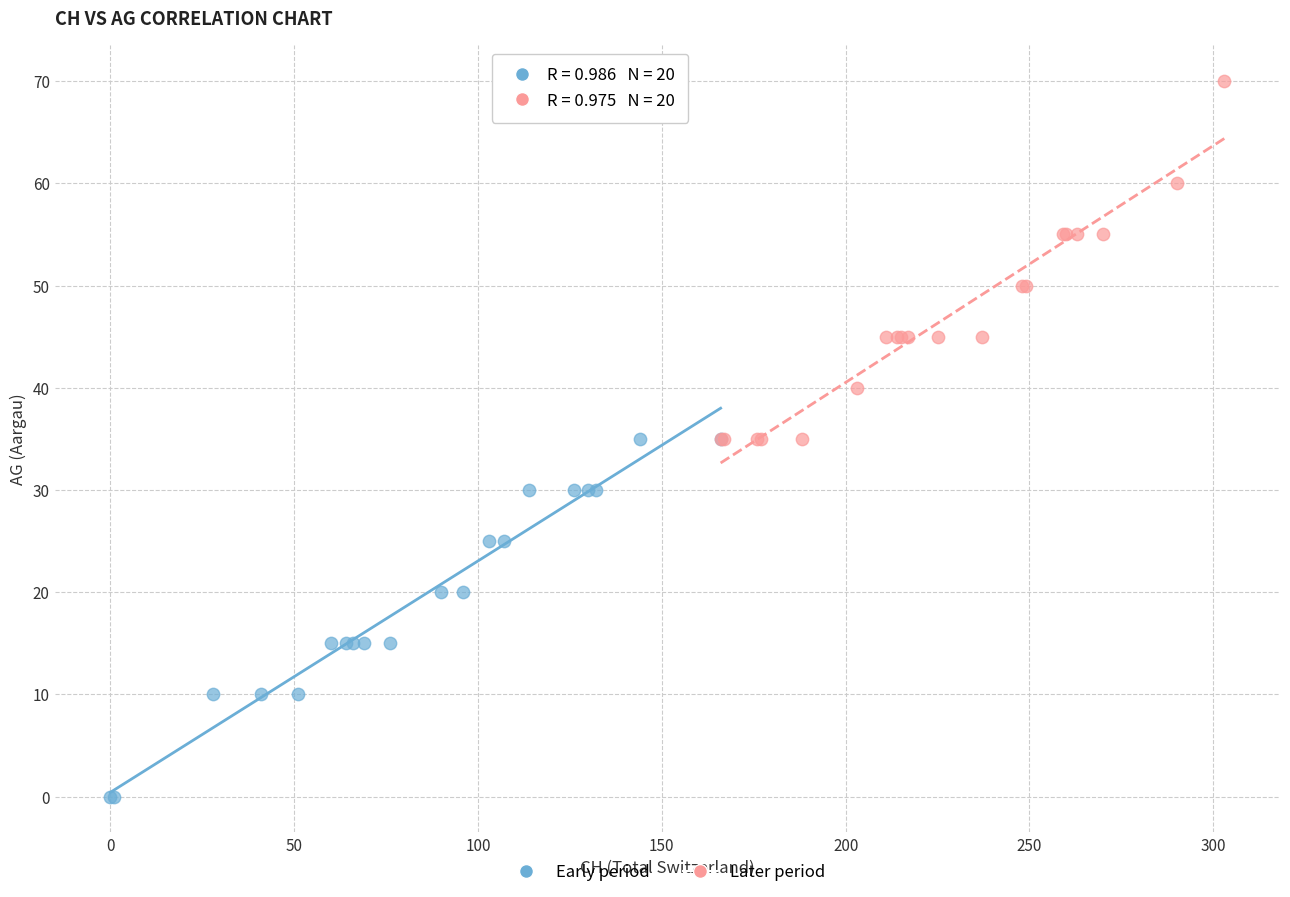

Which series reaches the minimum Y coordinate?

Early period